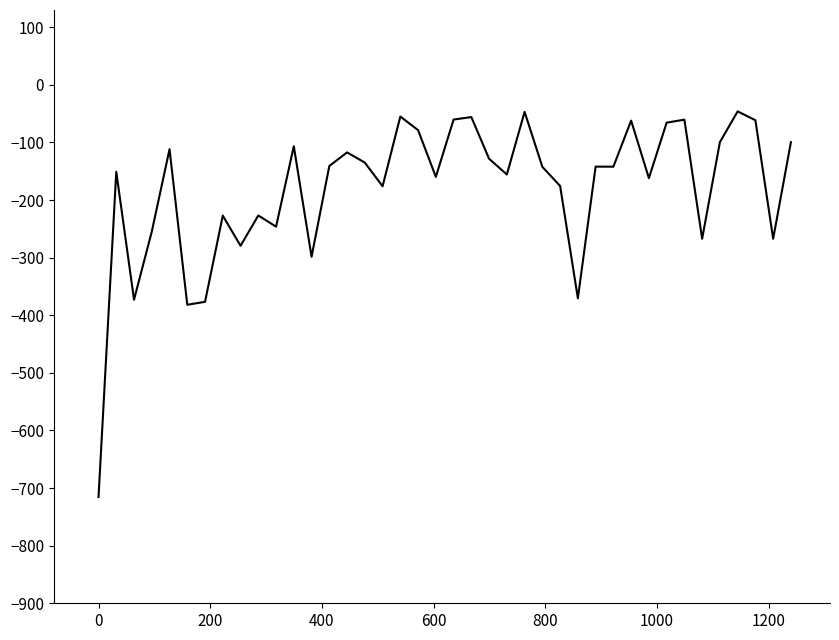

What is the maximum value shown in the chart?

-46.0